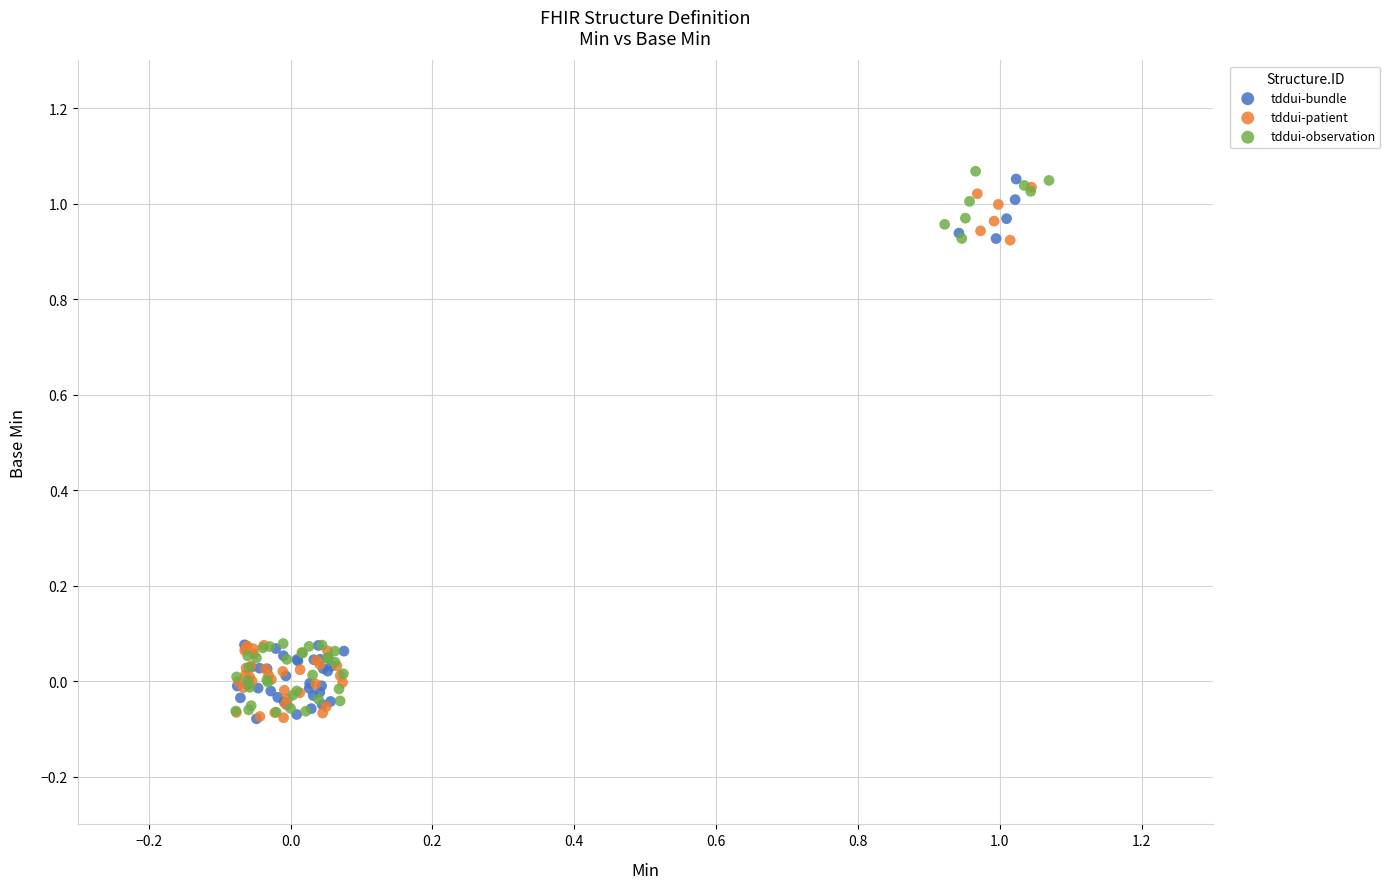

Which series contains the highest Y value?

tddui-observation